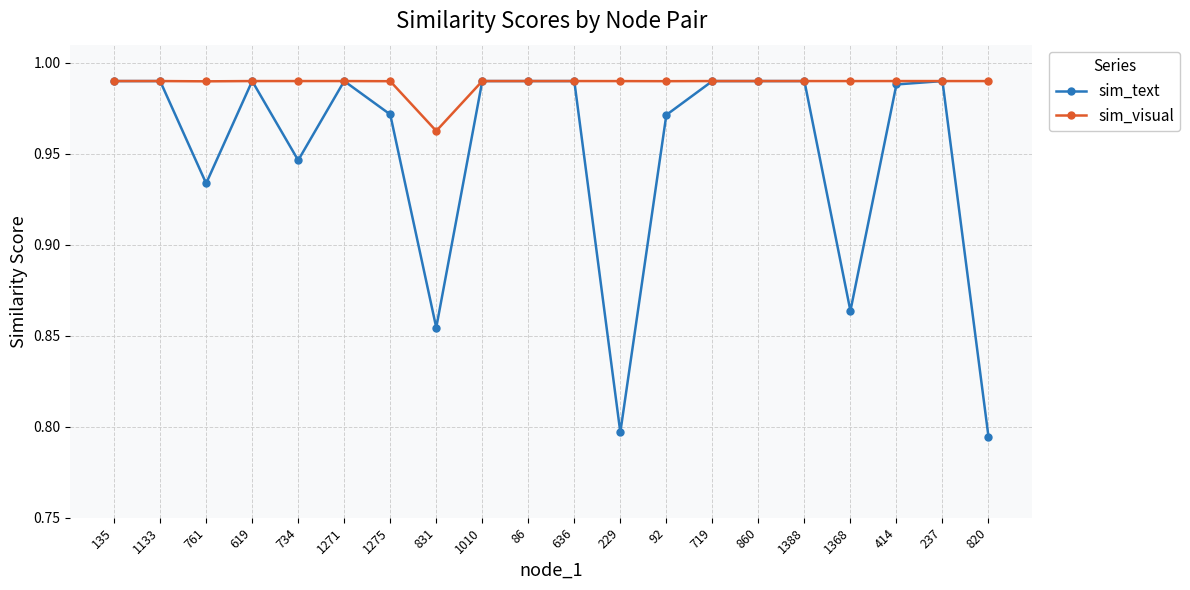

At which label does sim_visual reach its minimum?

831